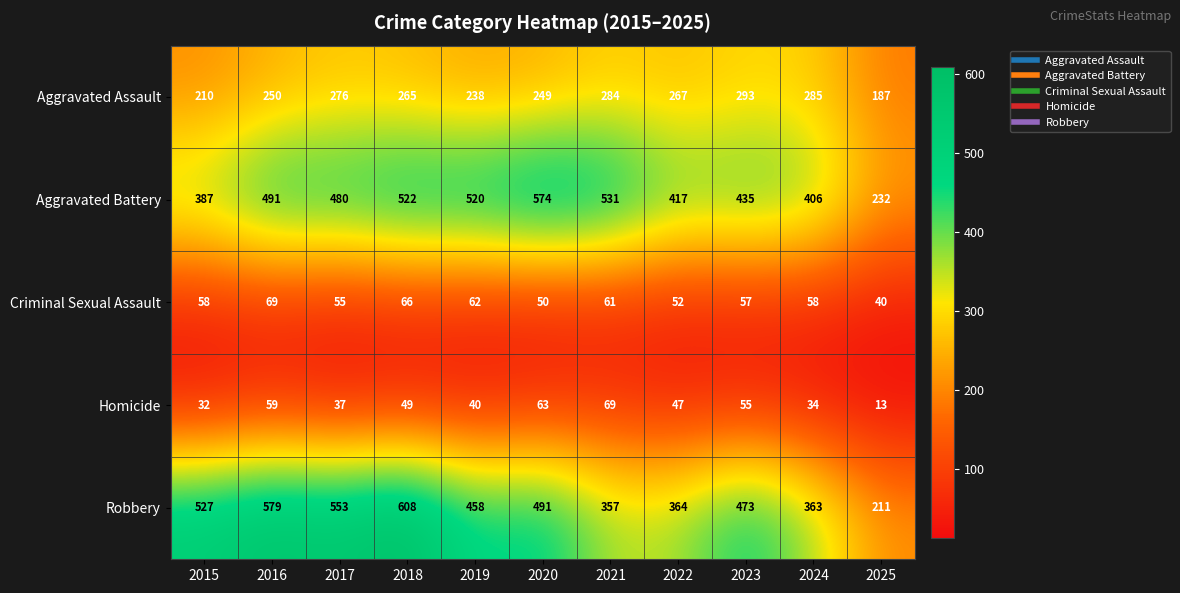

What is the maximum value shown in the chart?

608